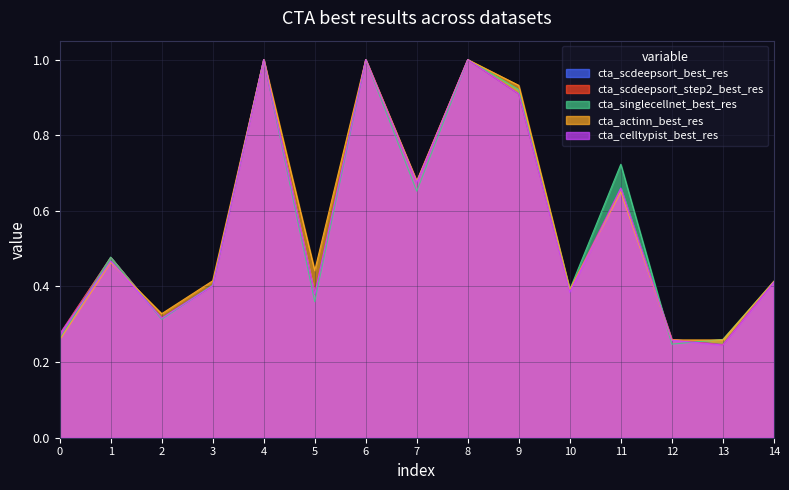

The value of cta_singlecellnet_best_res at 14 is 0.4. True or false?

True